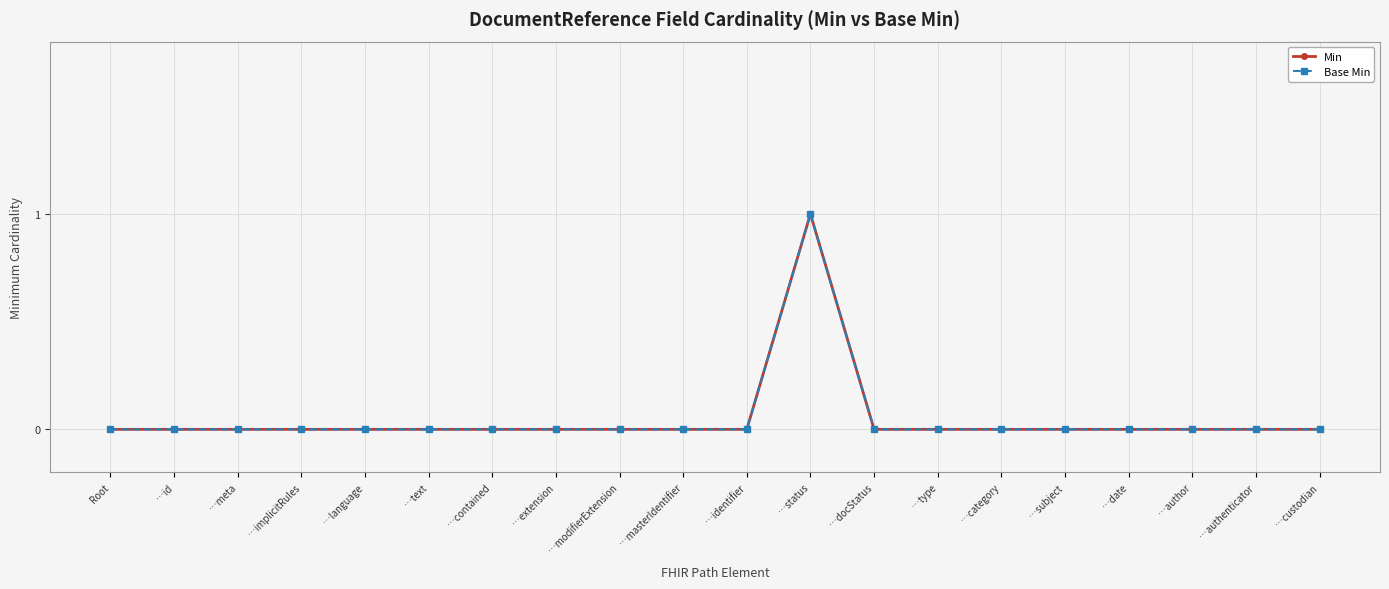

Is this an area chart (filled region under the line)?

No